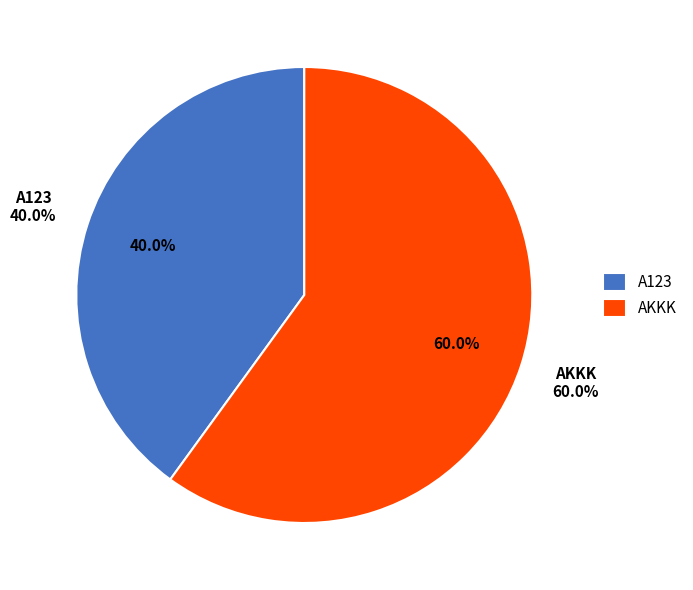

To the nearest percent, what portion does AKKK represent?

60%